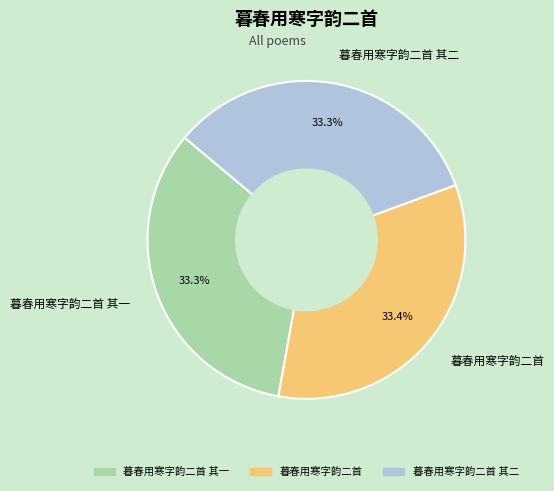

How many slices are in this pie chart?

3